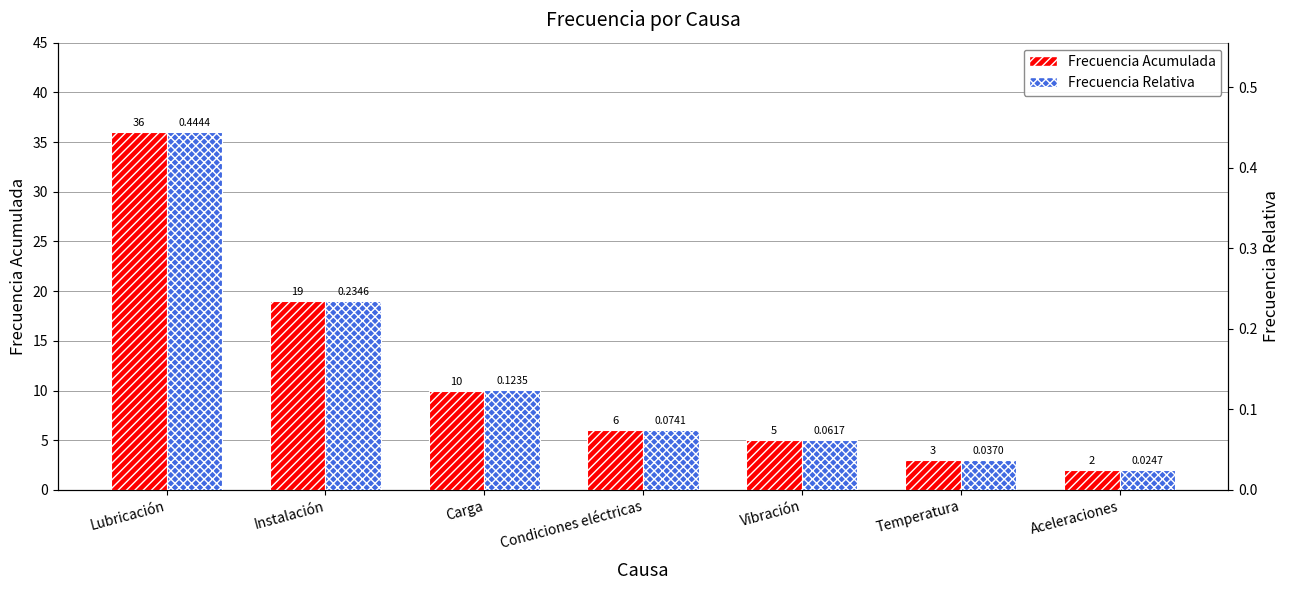

List the series in order of their overall mean, highest first.

Frecuencia Acumulada, Frecuencia Relativa